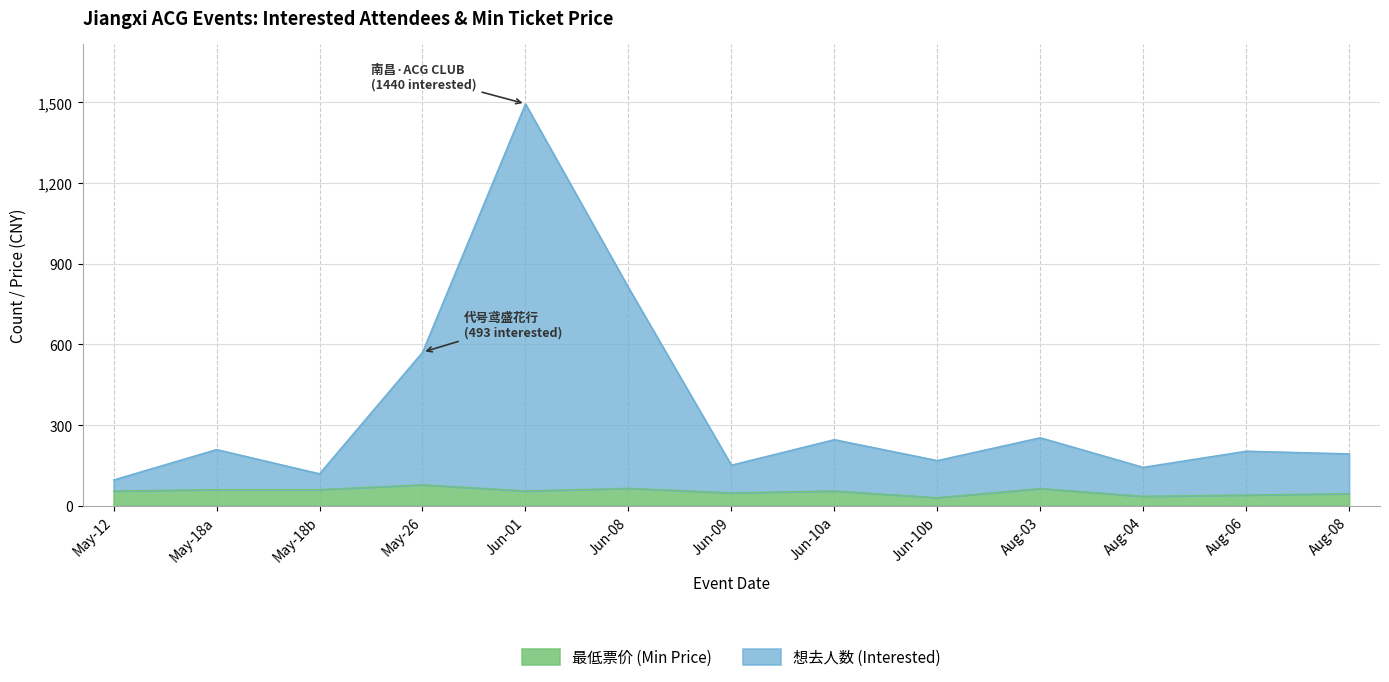

What is the average value of the 想去人数 (Interested) series?

358